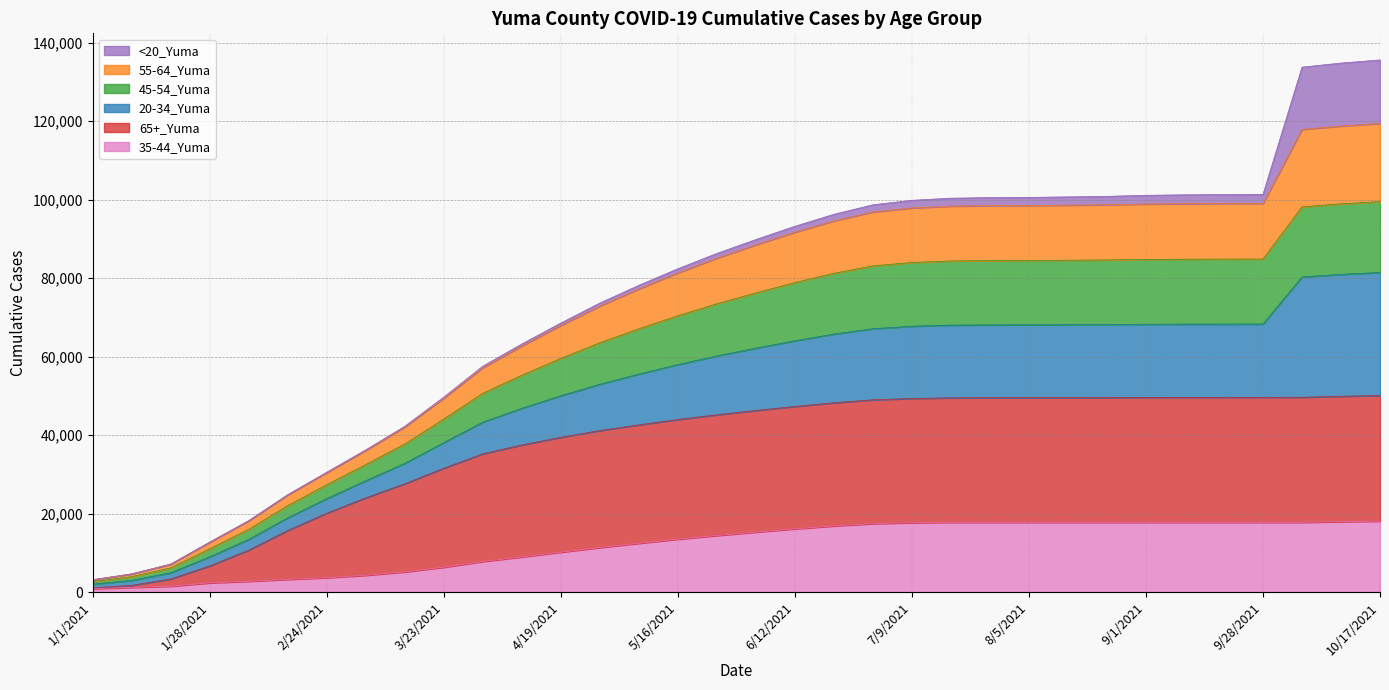

The value of 35-44_Yuma at 3/23/2021 is 6347. True or false?

True